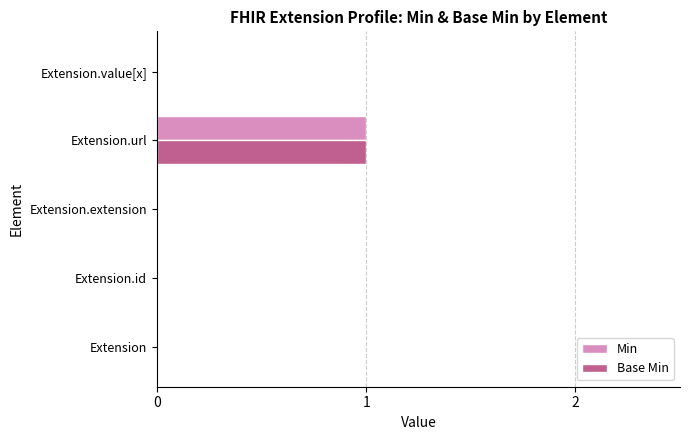

The Min series shows 1 at Extension.value[x]. True or false?

False